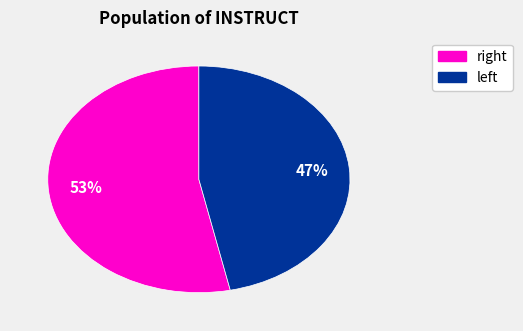

To the nearest percent, what is the average slice percentage?

50%